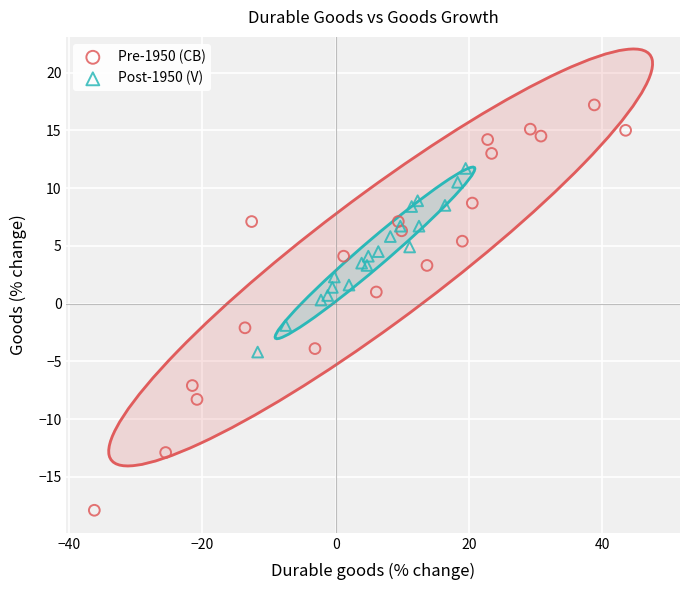

Which series contains the lowest Y value?

Pre-1950 (CB)